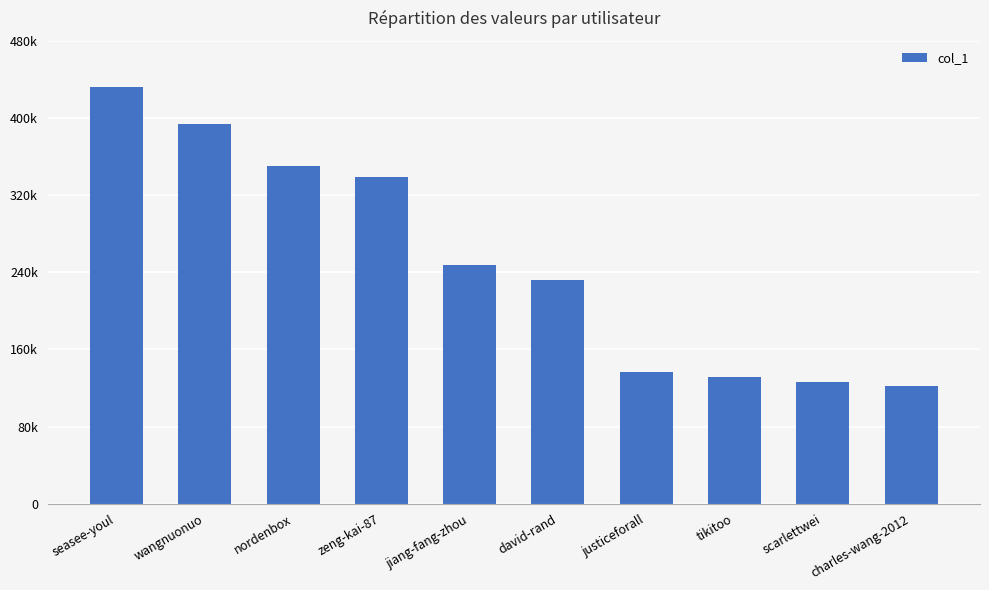

What is the label of the 4th bar from the left?

zeng-kai-87